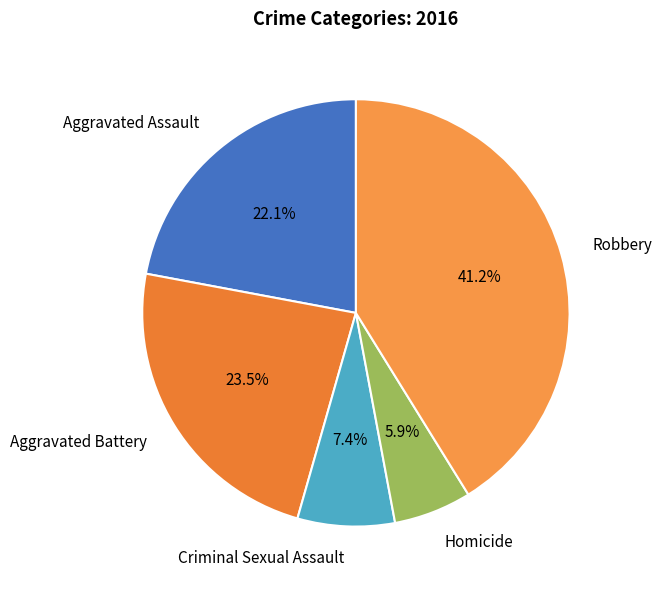

To the nearest percent, what portion does Robbery represent?

41%